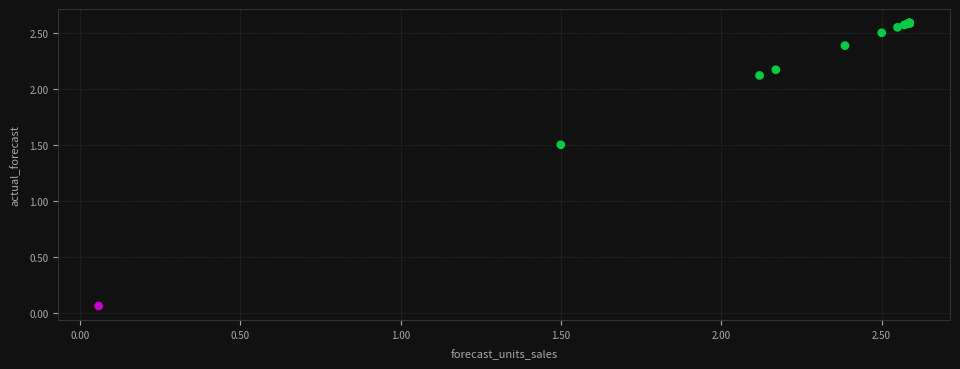

What Y value in the scatter plot is closest to 1?

1.5